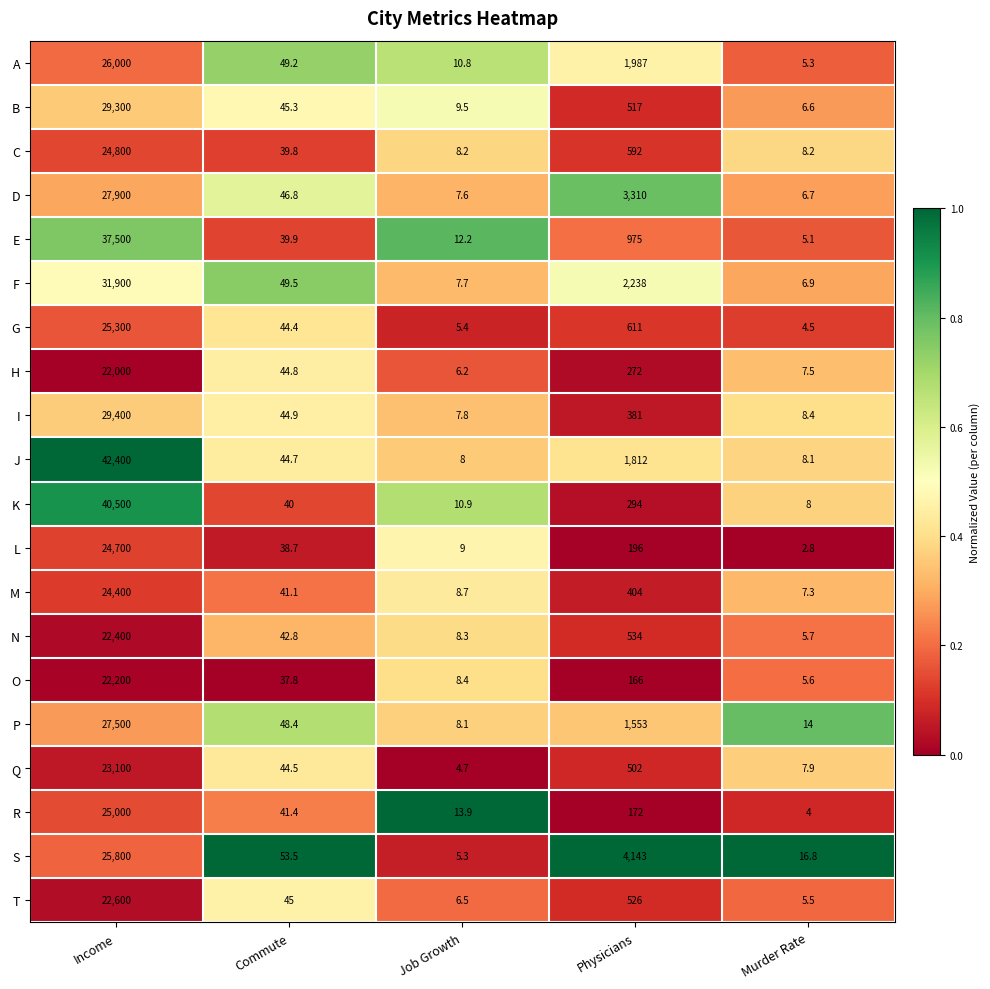

At which label does P first exceed 48?

Income